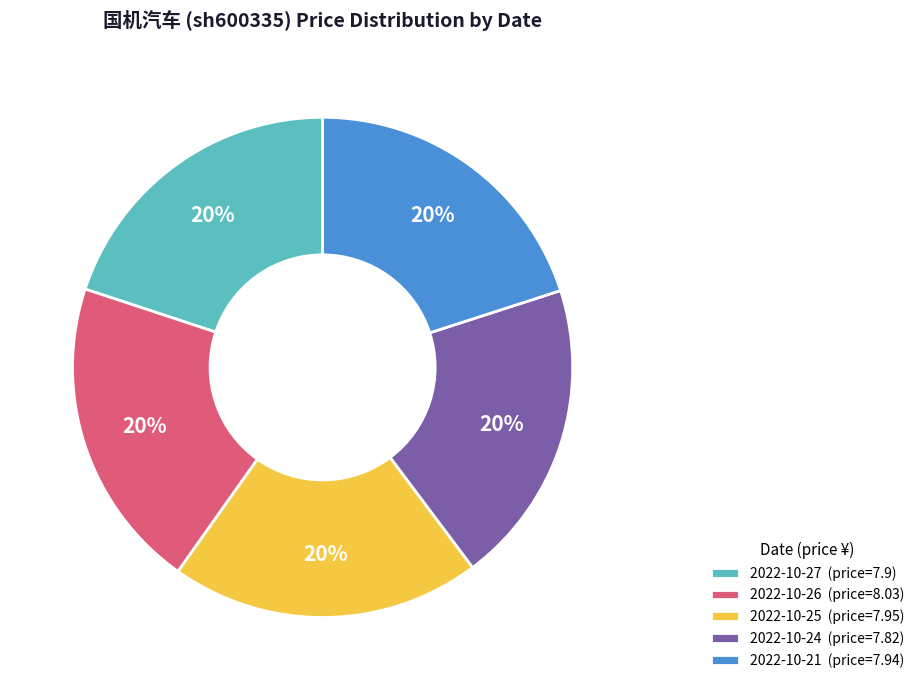

To the nearest percent, what is the combined percentage of 2022-10-21 and 2022-10-24?

40%